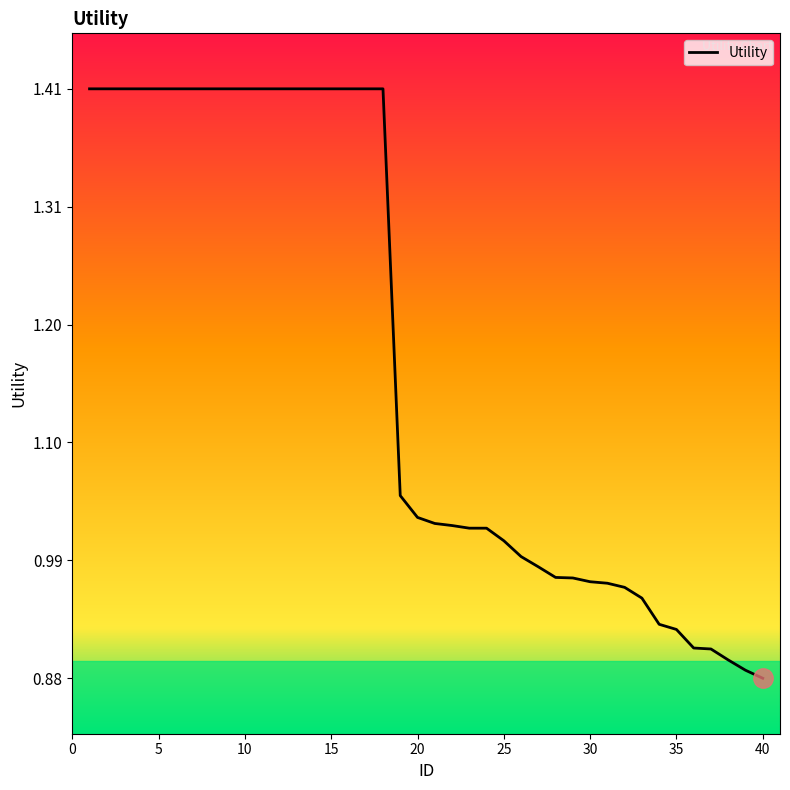

What is the difference between the maximum and minimum values?

0.5